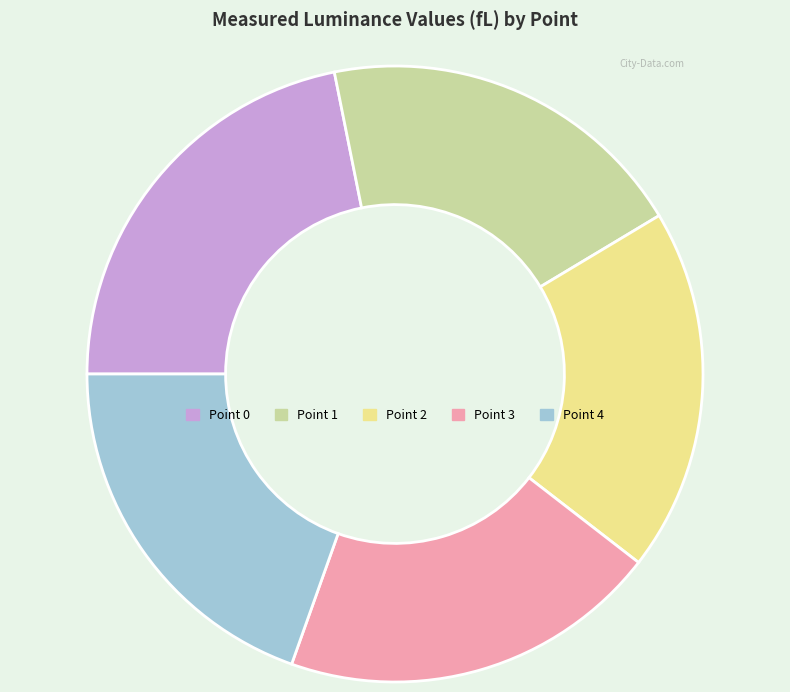

Does any single category account for the majority?

No